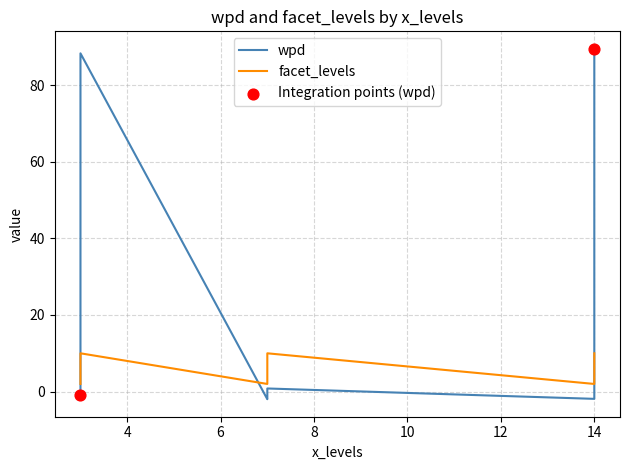

At how many categories does at least one series exceed 75?

2